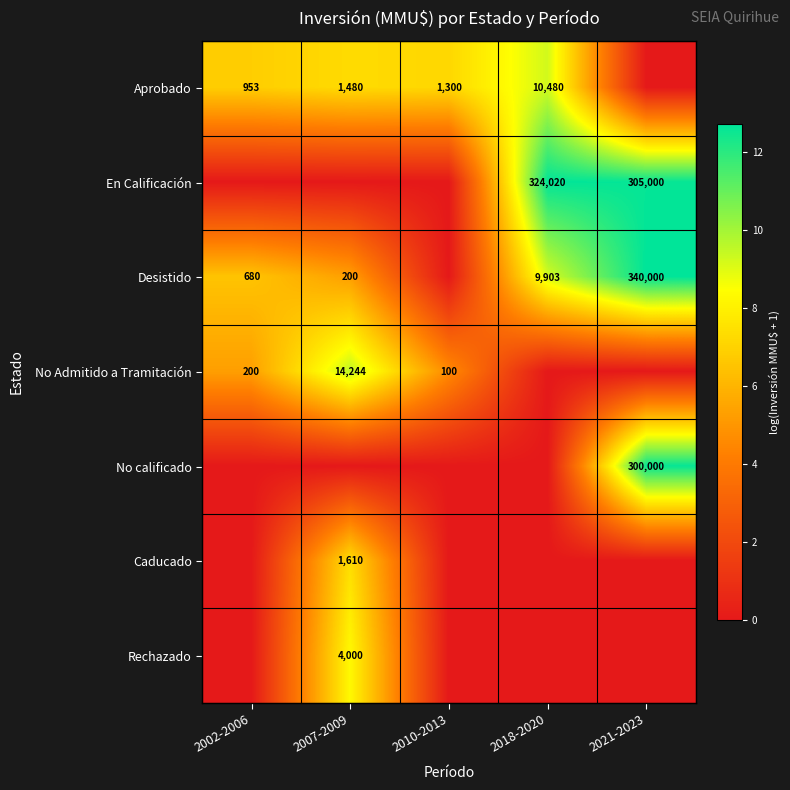

At how many categories does at least one series exceed 2?

5